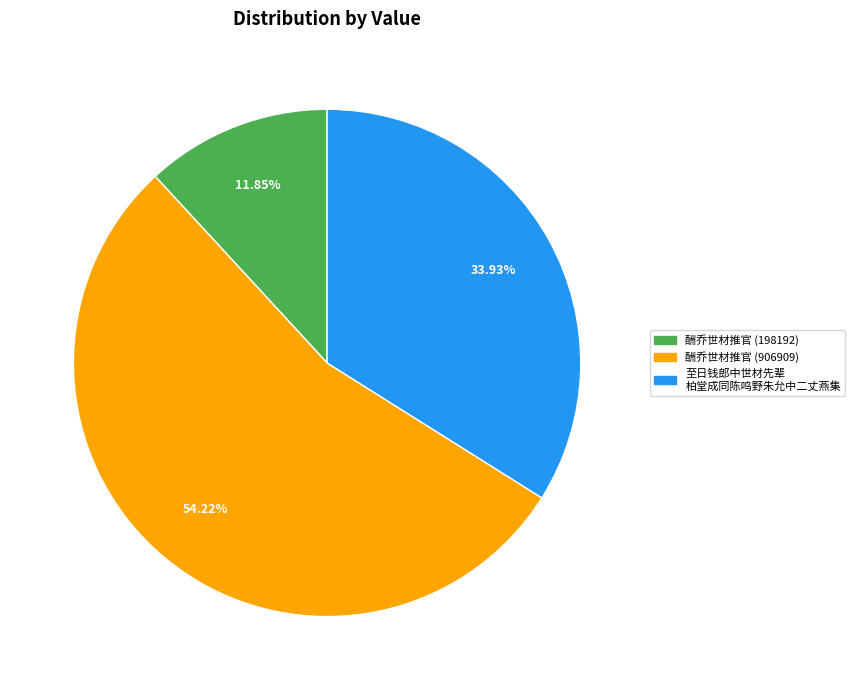

Is there a majority slice in this chart?

Yes